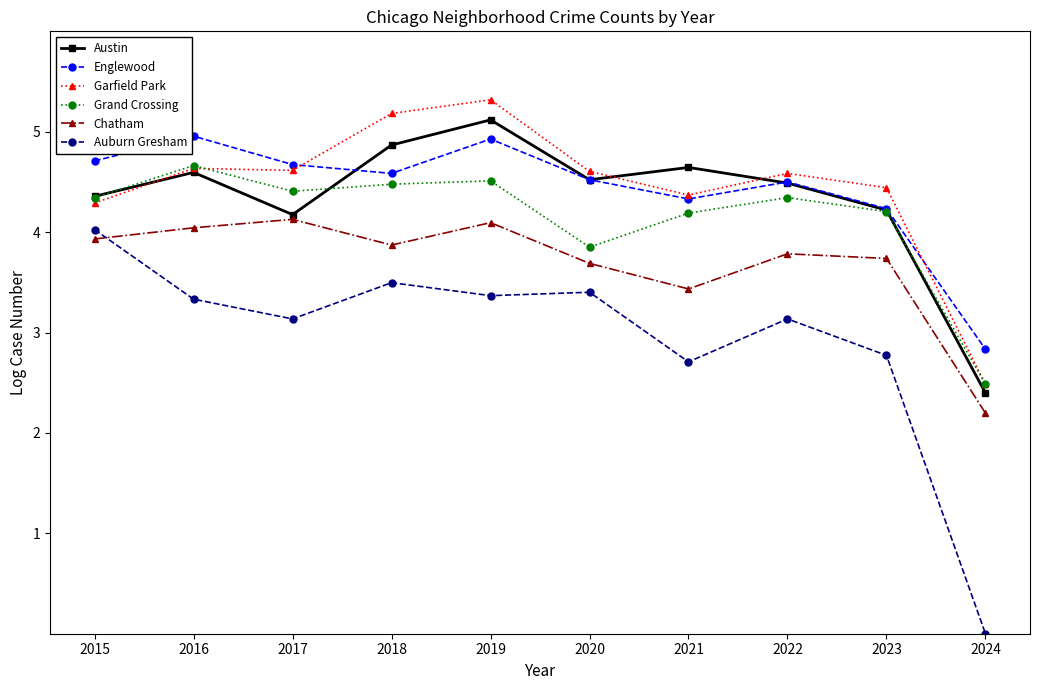

What is the average value of the Chatham series?

3.7